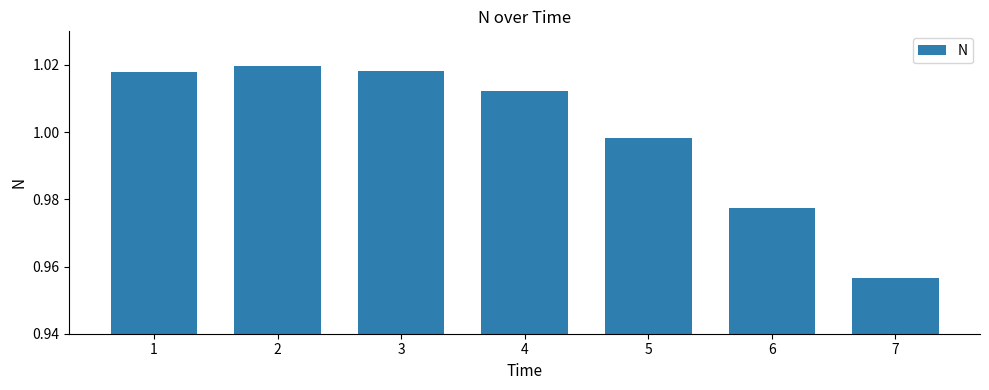

What is the difference between the maximum and minimum values?

0.1